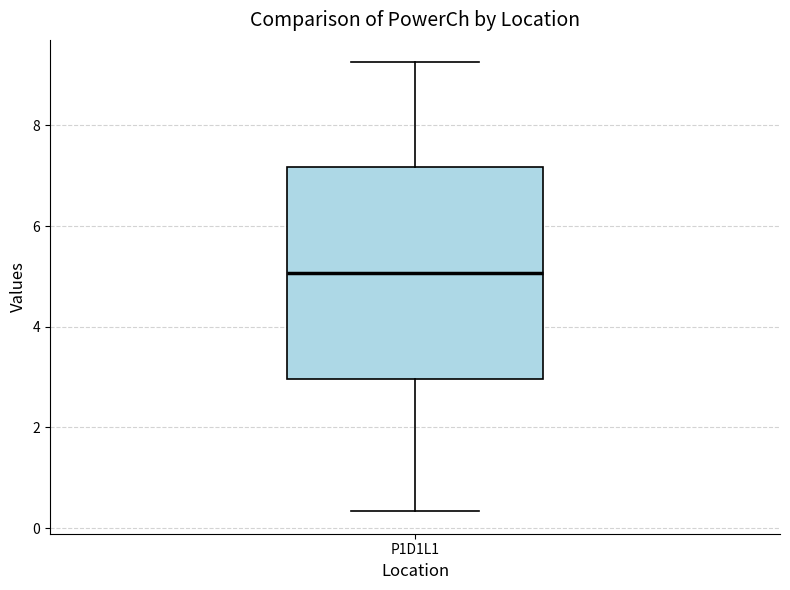

Read this box plot against the y-axis: the position of the median line, the range covered by the box, and the ends of both whiskers. The values are not printed on the chart, so give them approximately, as read against the axis.

median 5.0, box 3.0 to 7.2, whiskers 0.4 to 9.2